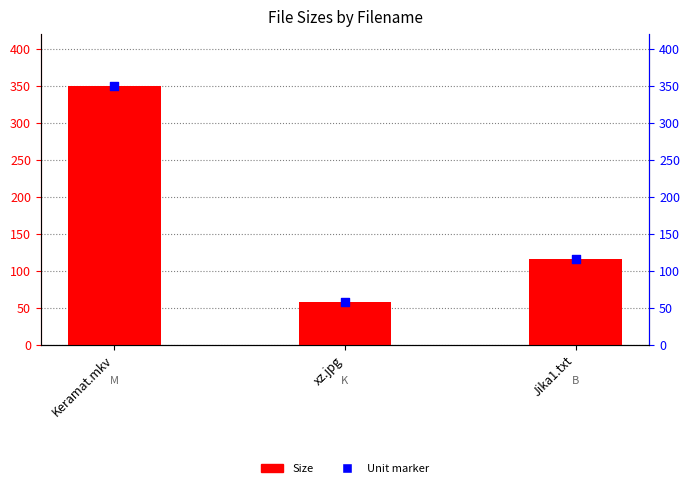

At how many categories does at least one series exceed 293?

1